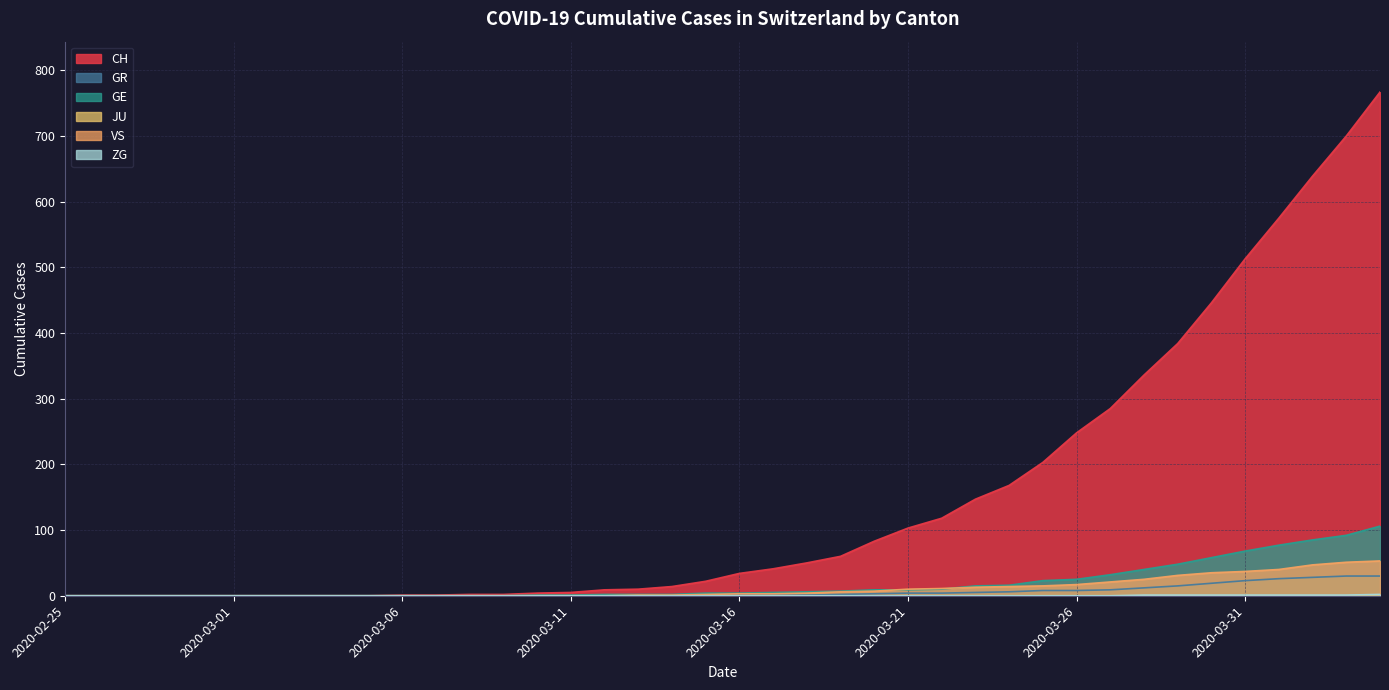

At which label does GE first exceed 4?

2020-03-17